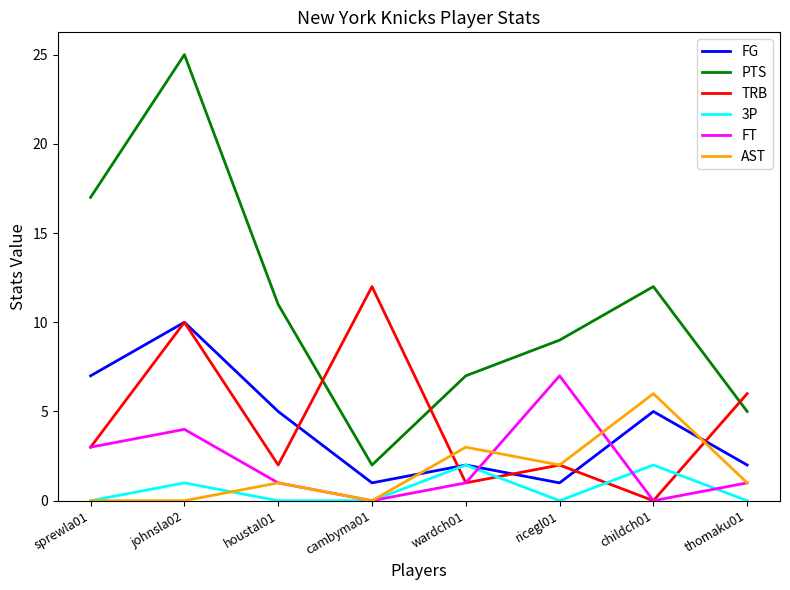

What position from the left is sprewla01?

1